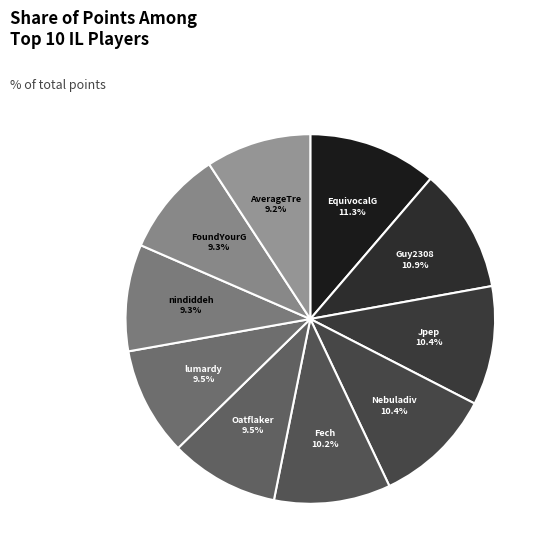

What is the smallest slice in the pie chart?

AverageTrey